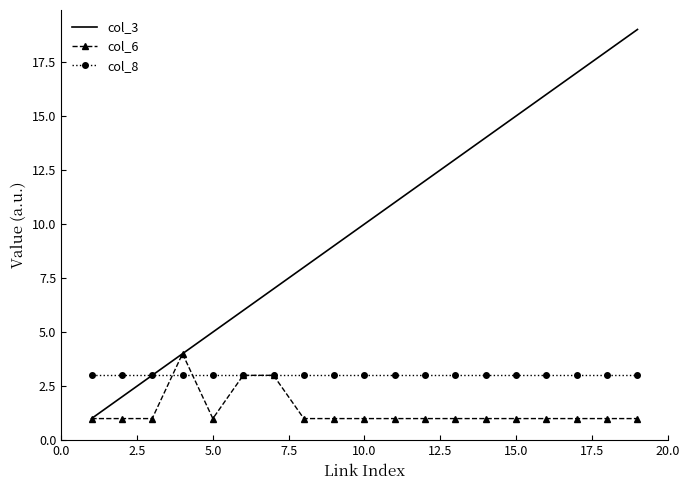

Rank the series by their average value, from lowest to highest.

col_6, col_8, col_3